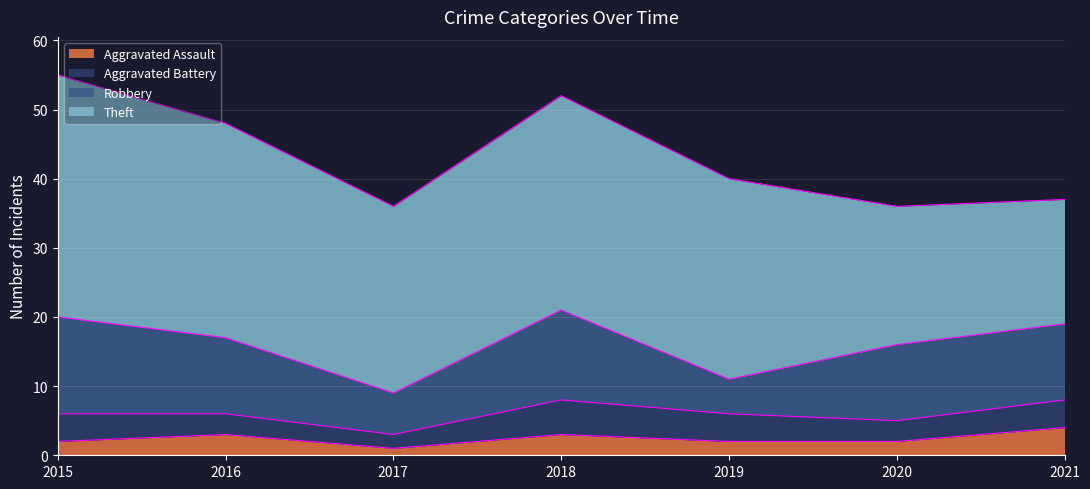

Which series changed the most between 2016 and 2021?

Theft